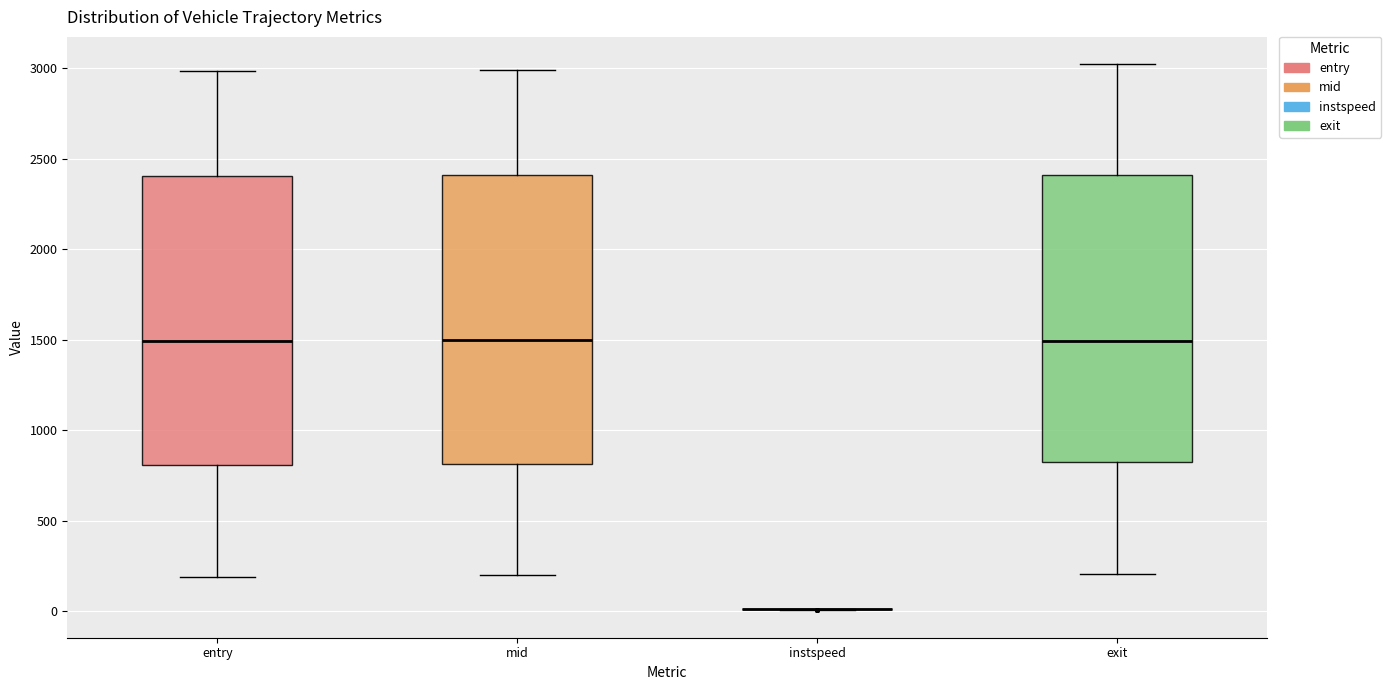

Where does the upper whisker of the box for entry end on the y-axis? The values are not printed on the chart, so give them approximately, as read against the axis.

3000